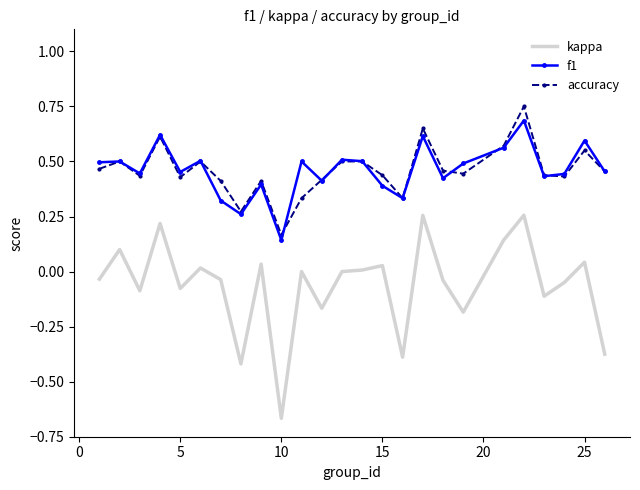

What is the sum of all accuracy values?

11.5